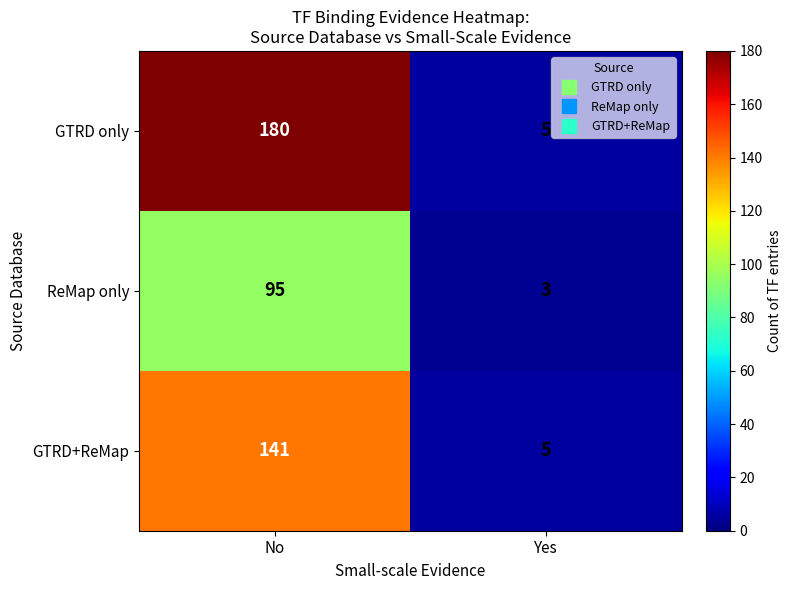

What is the difference between the maximum and minimum values in the GTRD+ReMap series?

136